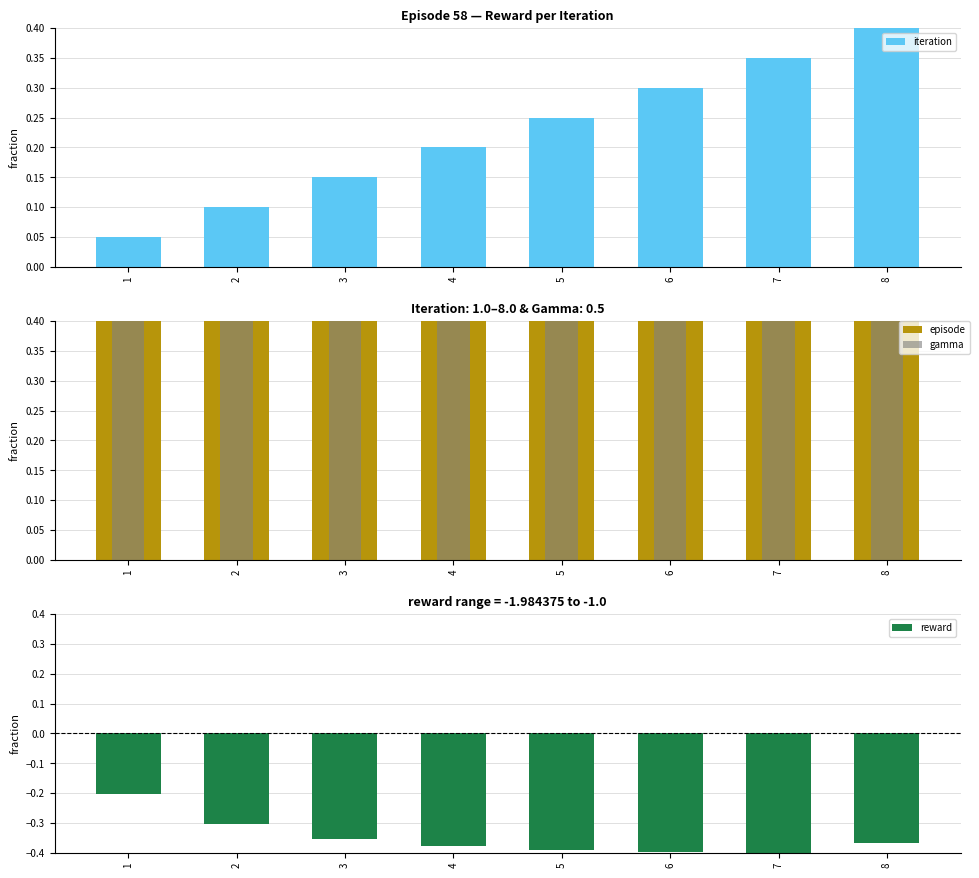

Which series has the largest range (max minus min)?

iteration